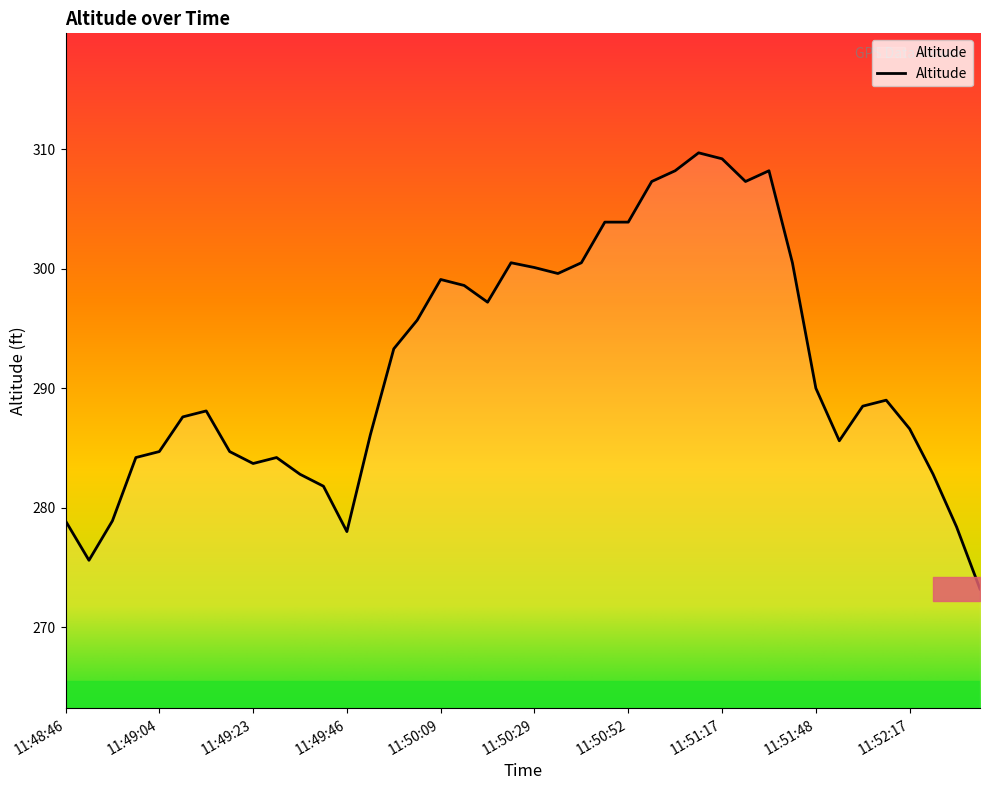

What is the difference between the maximum and minimum values?

36.5